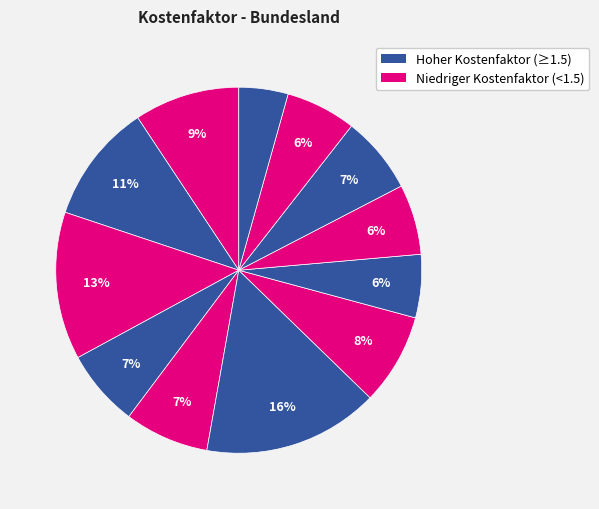

Count the number of slices in the pie.

12